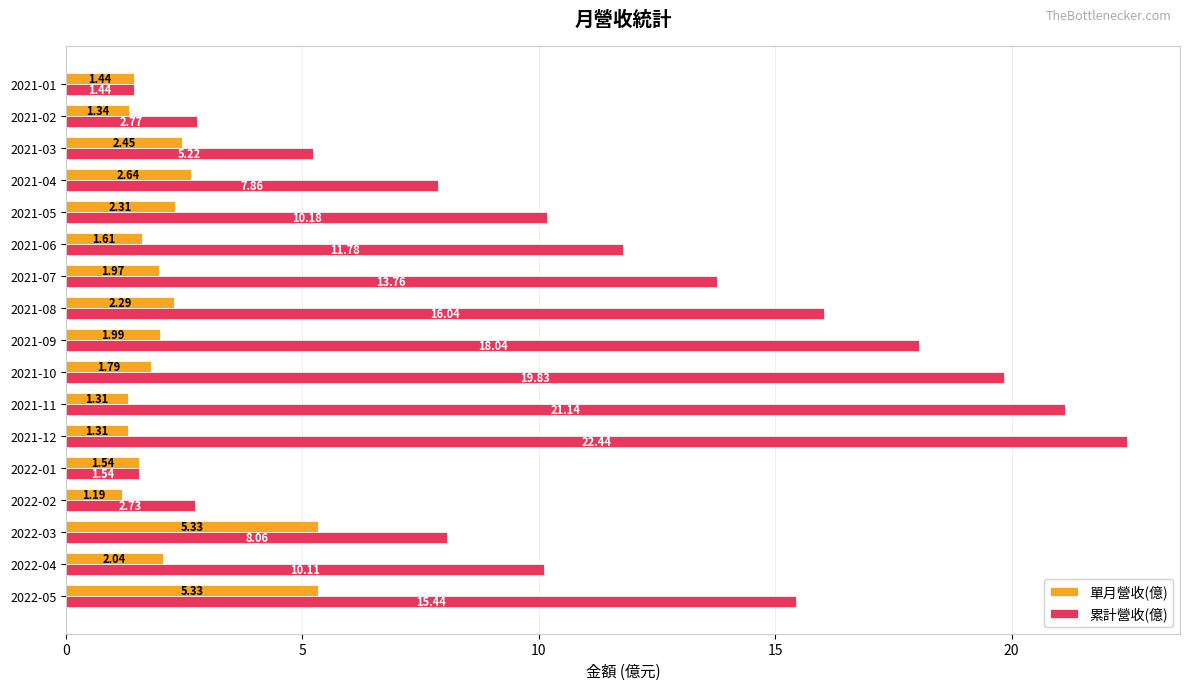

Which series has the largest total across all categories?

累計營收(億)